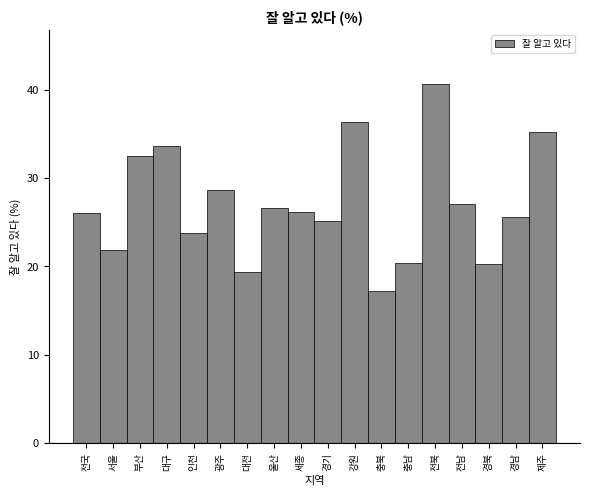

The chart shows a value of 53.7 at 강원. True or false?

False